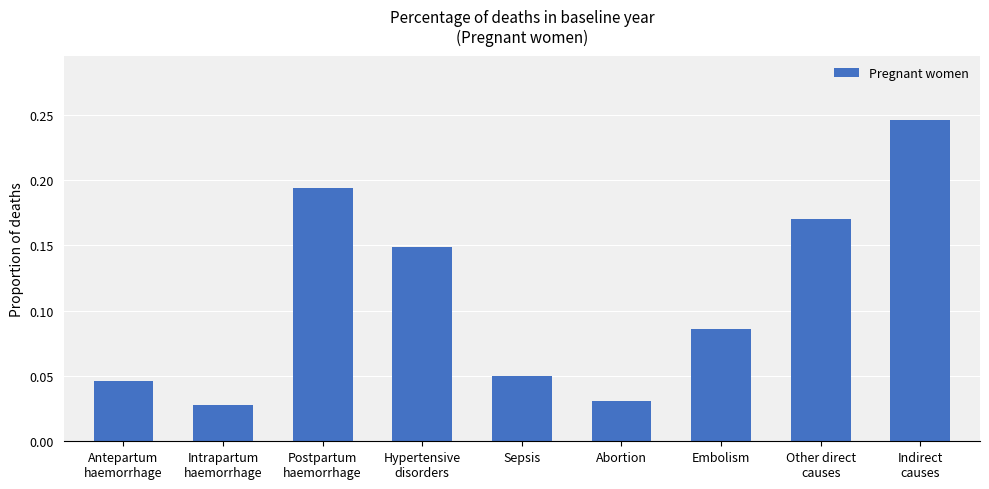

List the labels in order of value, largest first.

Indirect
causes, Postpartum
haemorrhage, Other direct
causes, Hypertensive
disorders, Embolism, Sepsis, Antepartum
haemorrhage, Abortion, Intrapartum
haemorrhage